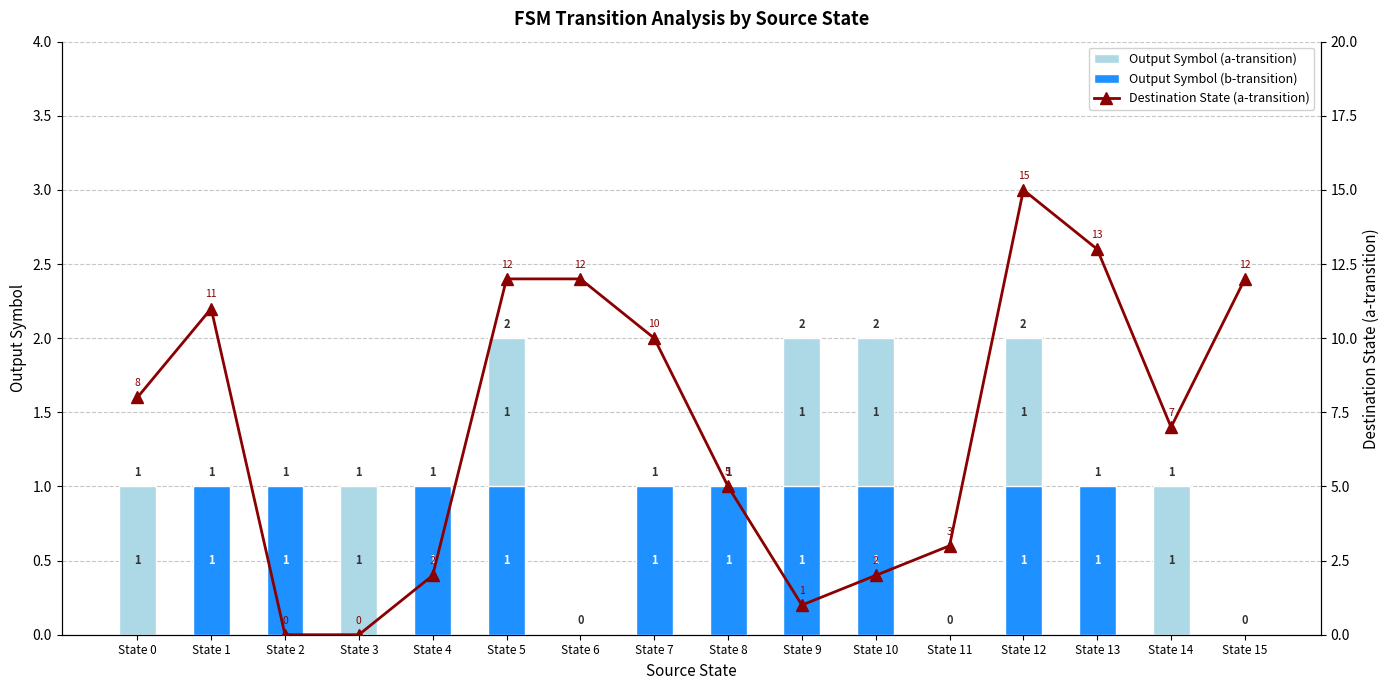

At which category is the sum across all series the highest?

State 12